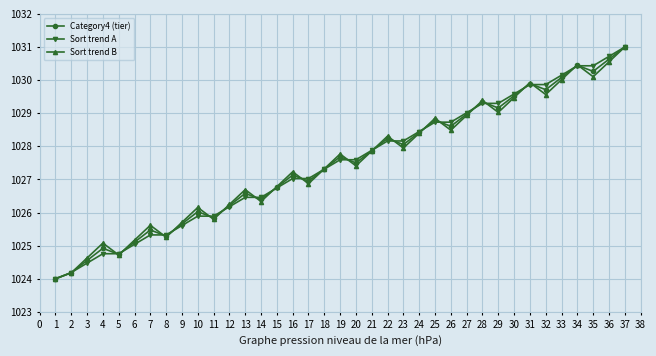

In Sort trend B, how many points are higher than both neighbors (excluding endpoints)?

11